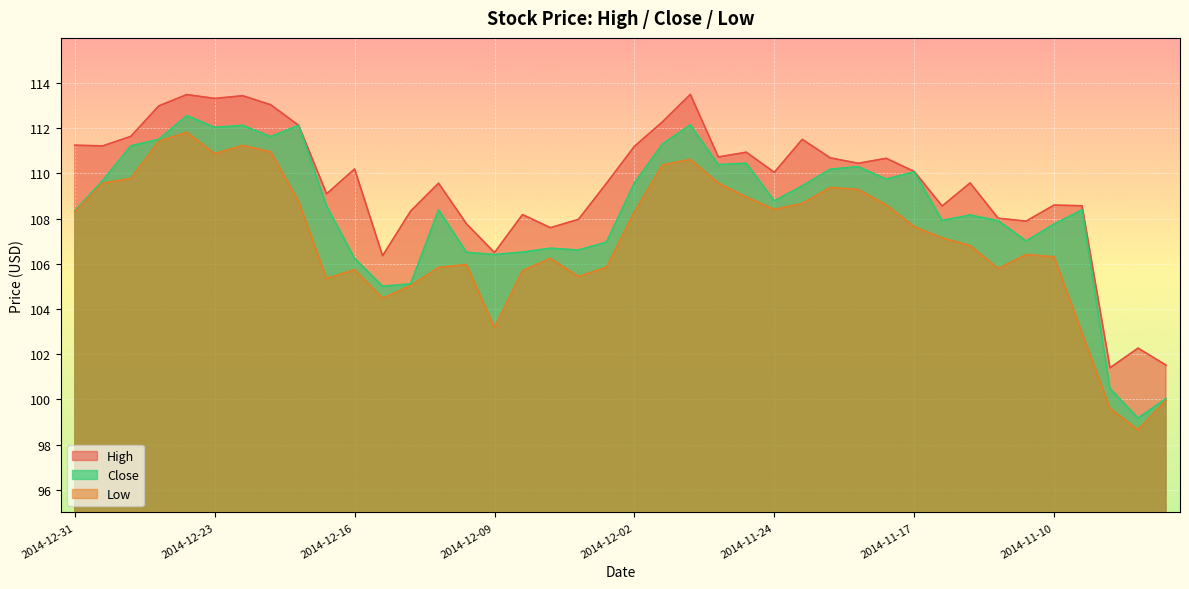

The Close series shows 100.0 at 2014-11-04. True or false?

True